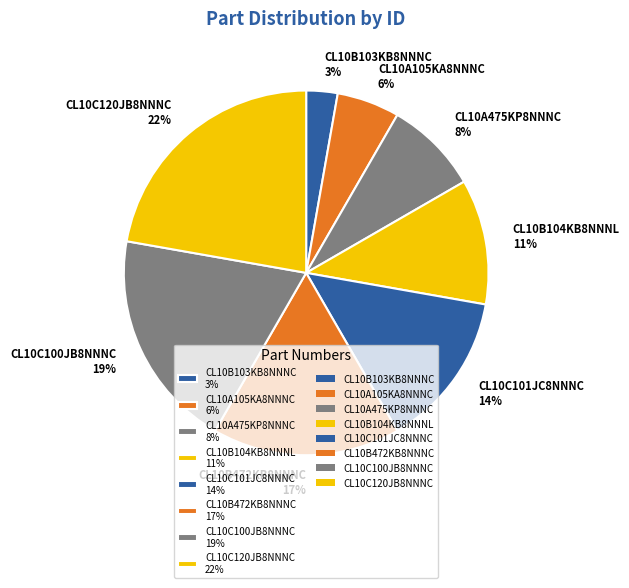

Is there a majority slice in this chart?

No